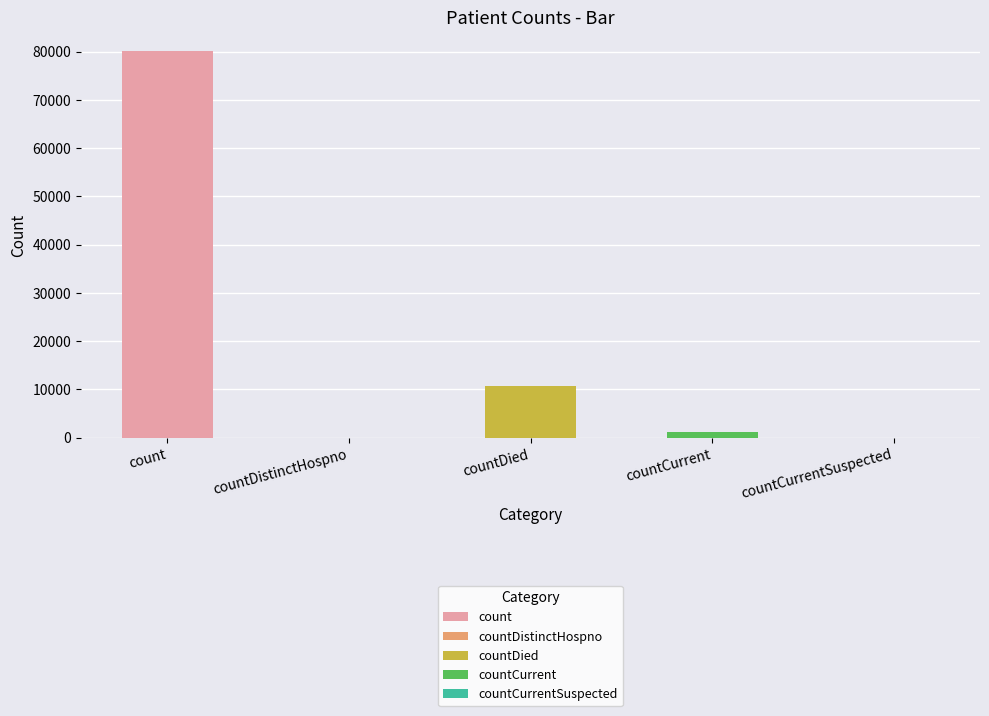

Which category has the highest value across all series?

count